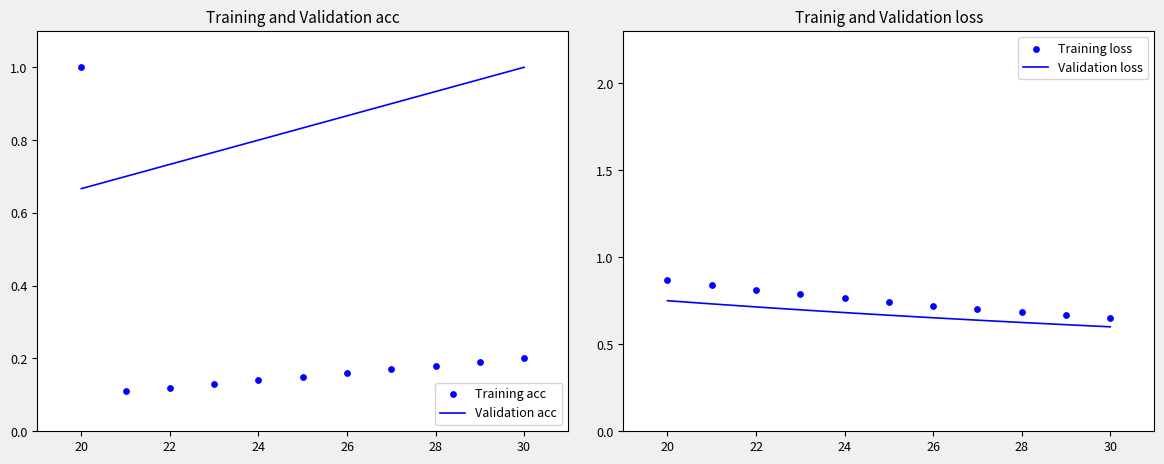

Which category has the lowest value in the Validation acc series?

20